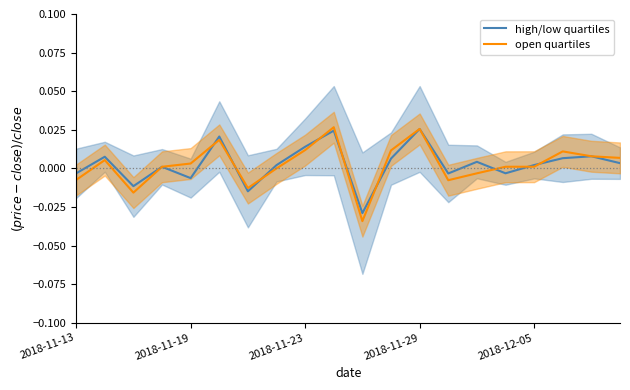

How many distinct data groups are displayed?

2